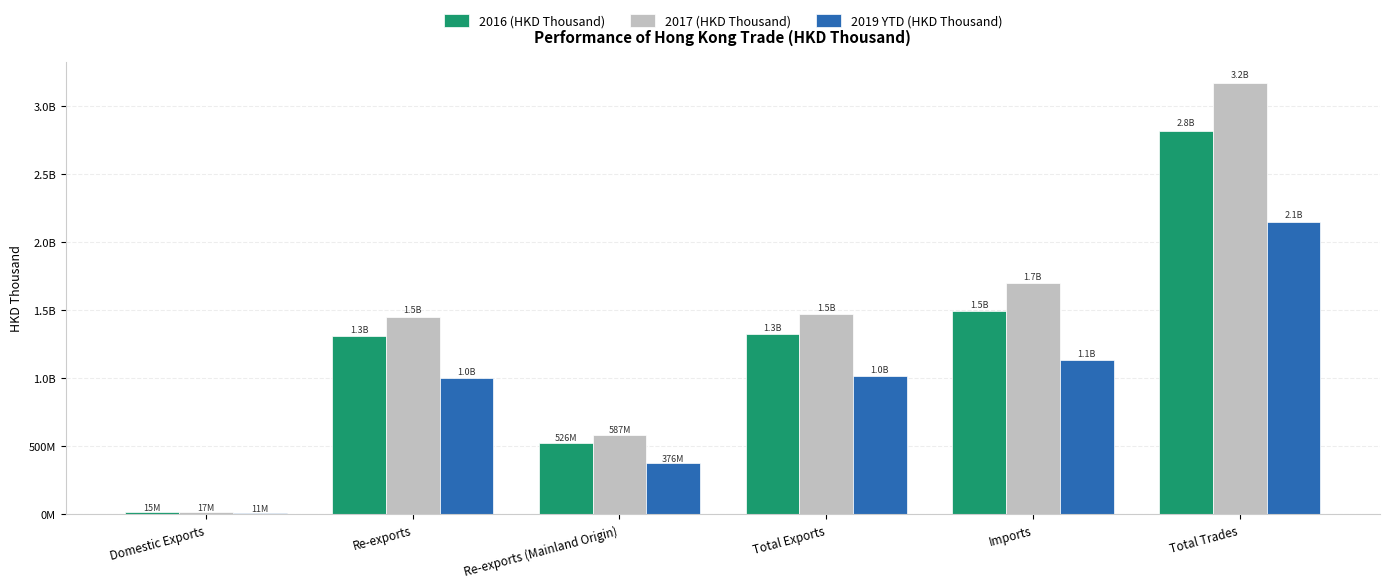

What are all the series names shown in the legend?

2016 (HKD Thousand), 2017 (HKD Thousand), 2019 YTD (HKD Thousand)